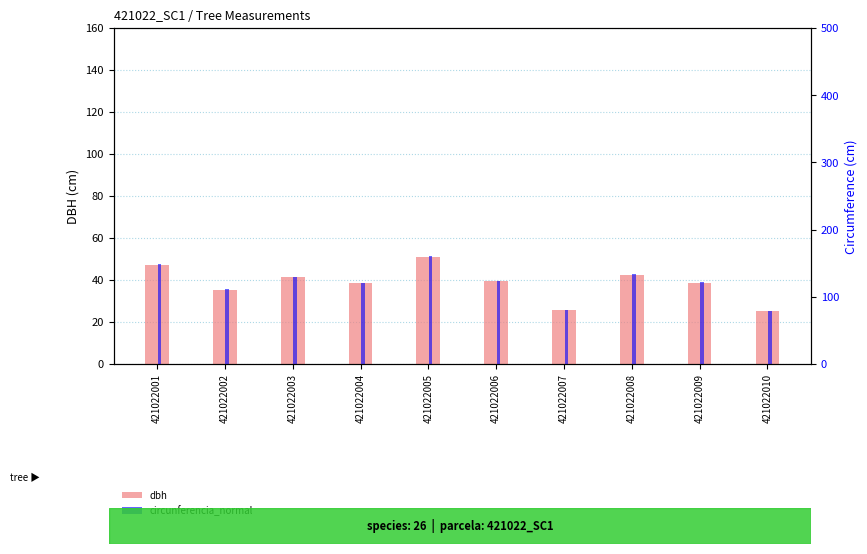

Reading right to left, extract all data points from this chart.

dbh: 421022010=25.1	421022009=38.6	421022008=42.5	421022007=25.5	421022006=39.5	421022005=51.0	421022004=38.5	421022003=41.2	421022002=35.3	421022001=47.2
circunferencia_normal: 421022010=78.7	421022009=121.4	421022008=133.5	421022007=80.1	421022006=123.9	421022005=160.4	421022004=121.1	421022003=129.6	421022002=110.9	421022001=148.3